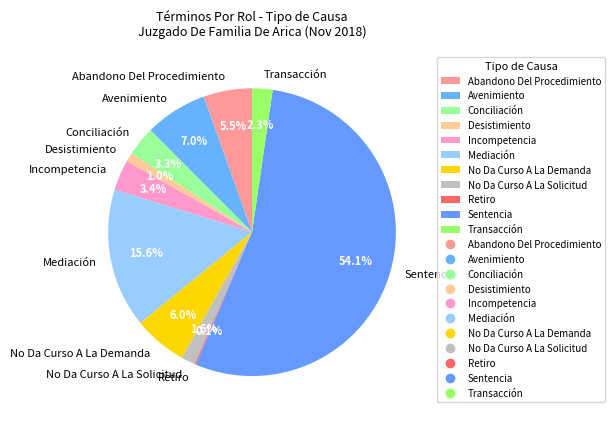

Which category has the biggest portion of the pie?

Sentencia